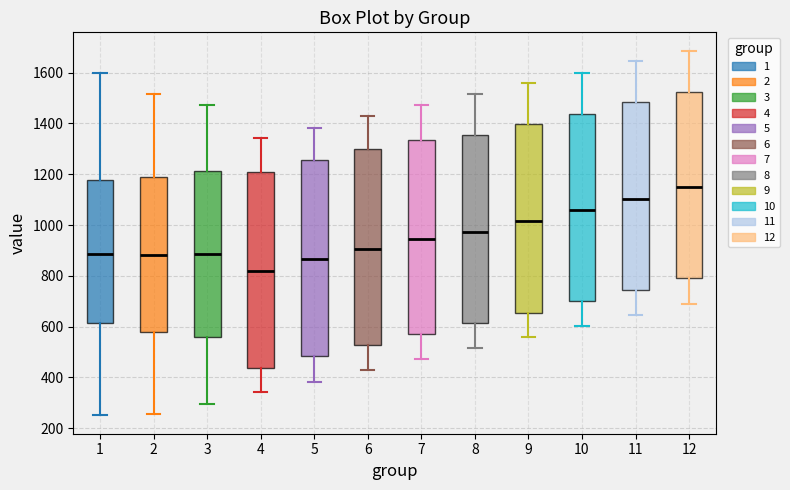

Reading left to right, read every box against the y-axis: the position of its median line, the range the box covers, and the ends of its whiskers. The values are not printed on the chart, so give them approximately, as read against the axis.

1: median 880, box 620 to 1180, whiskers 260 to 1600
2: median 880, box 580 to 1180, whiskers 260 to 1520
3: median 880, box 560 to 1220, whiskers 300 to 1480
4: median 820, box 440 to 1220, whiskers 340 to 1340
5: median 860, box 480 to 1260, whiskers 380 to 1380
6: median 900, box 520 to 1300, whiskers 420 to 1420
7: median 940, box 580 to 1340, whiskers 480 to 1480
8: median 980, box 620 to 1360, whiskers 520 to 1520
9: median 1020, box 660 to 1400, whiskers 560 to 1560
10: median 1060, box 700 to 1440, whiskers 600 to 1600
11: median 1100, box 740 to 1480, whiskers 640 to 1640
12: median 1140, box 800 to 1520, whiskers 680 to 1680